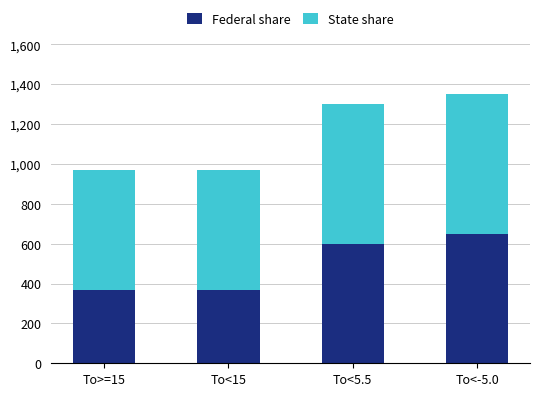

The Federal share series shows 650 at To<-5.0. True or false?

True